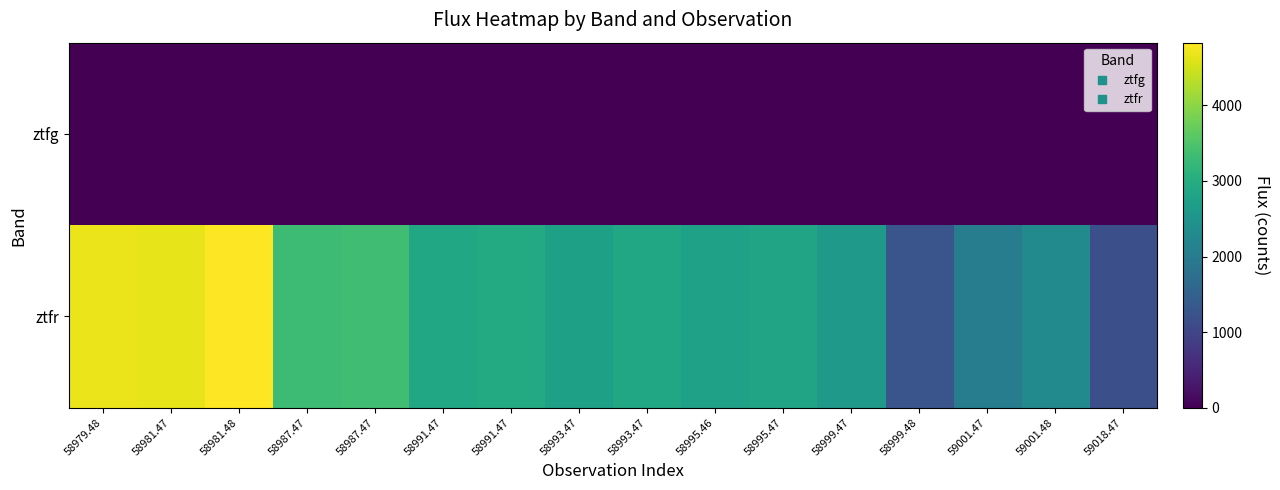

At which category does the chart reach its peak across all series?

58981.48